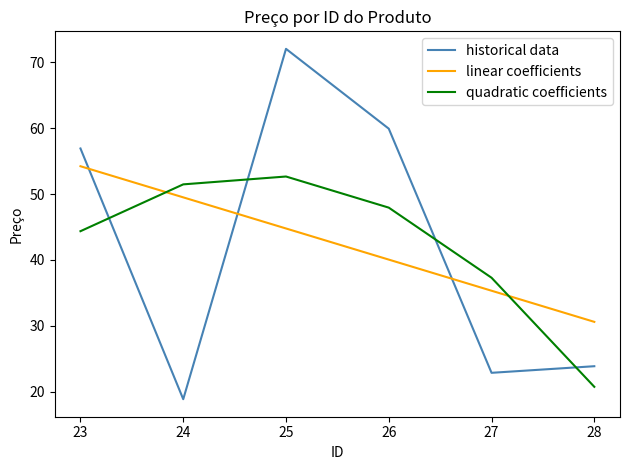

Does the chart display data point markers on the line(s)?

No